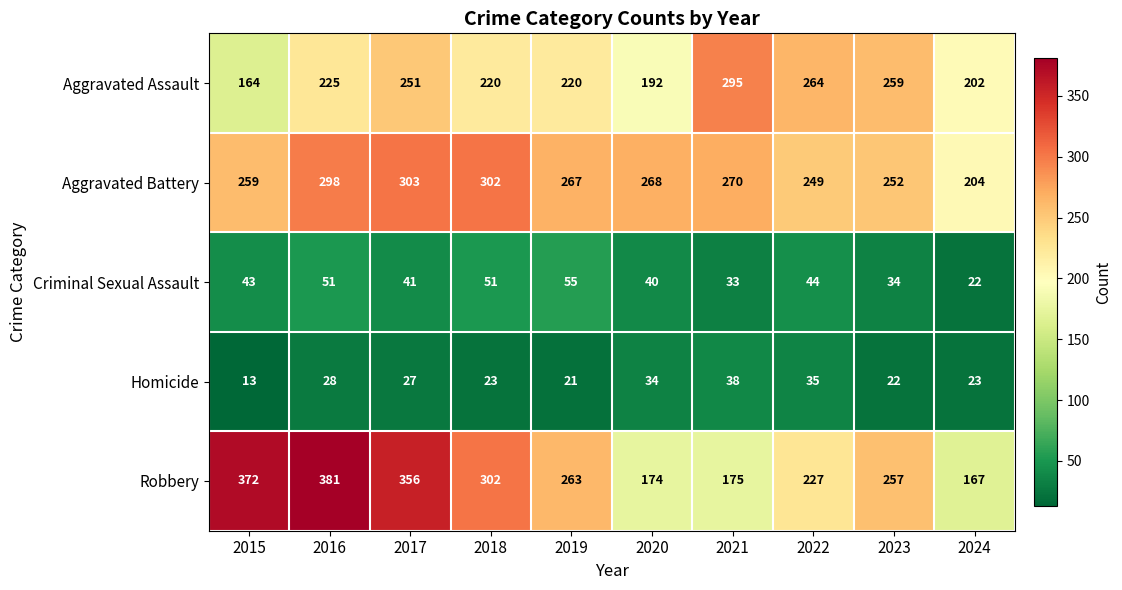

Is the value of Aggravated Battery at 2023 greater than the value of Homicide at 2021?

Yes